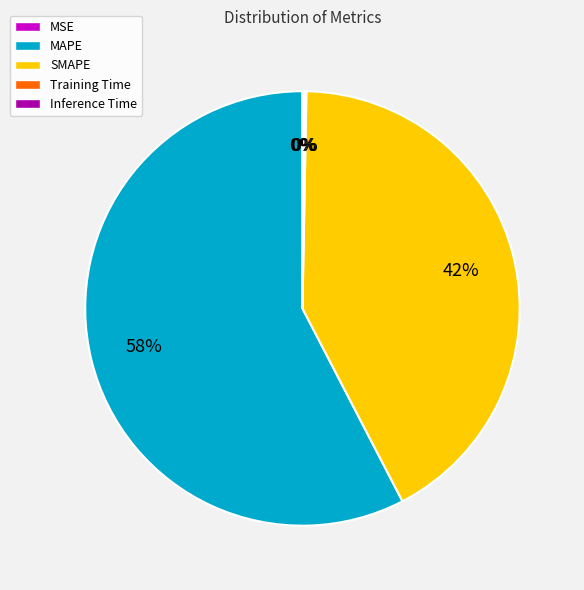

Which has a higher value, MAPE or SMAPE?

MAPE